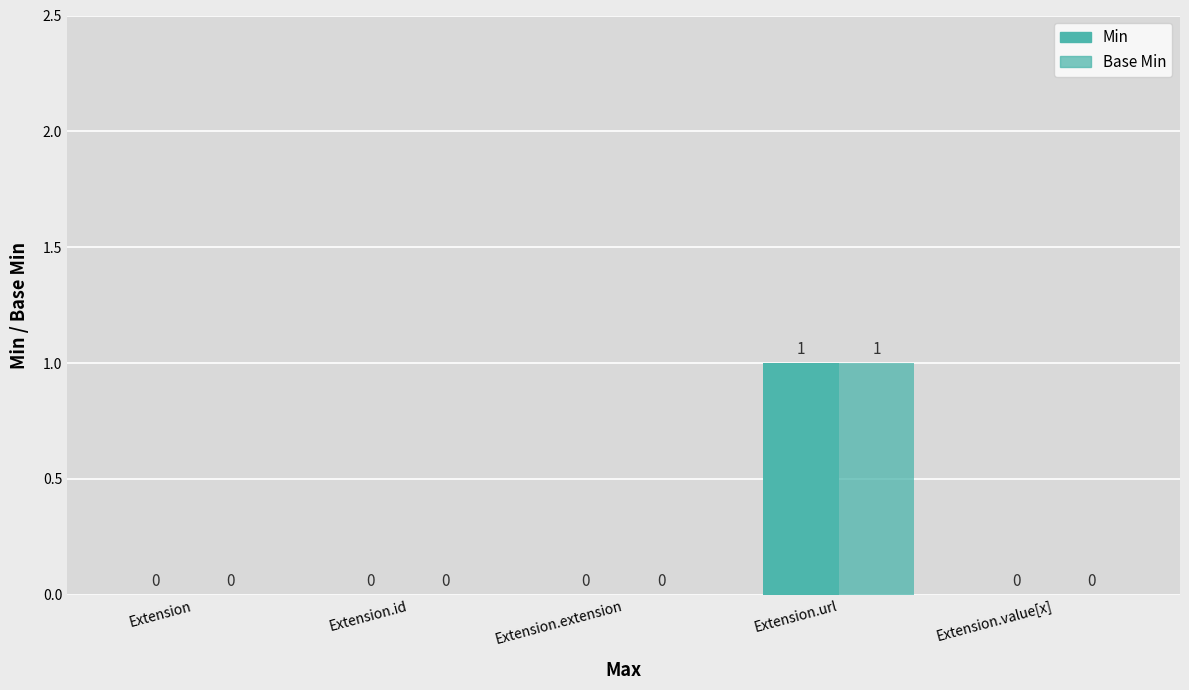

Which series has the largest range (max minus min)?

Min